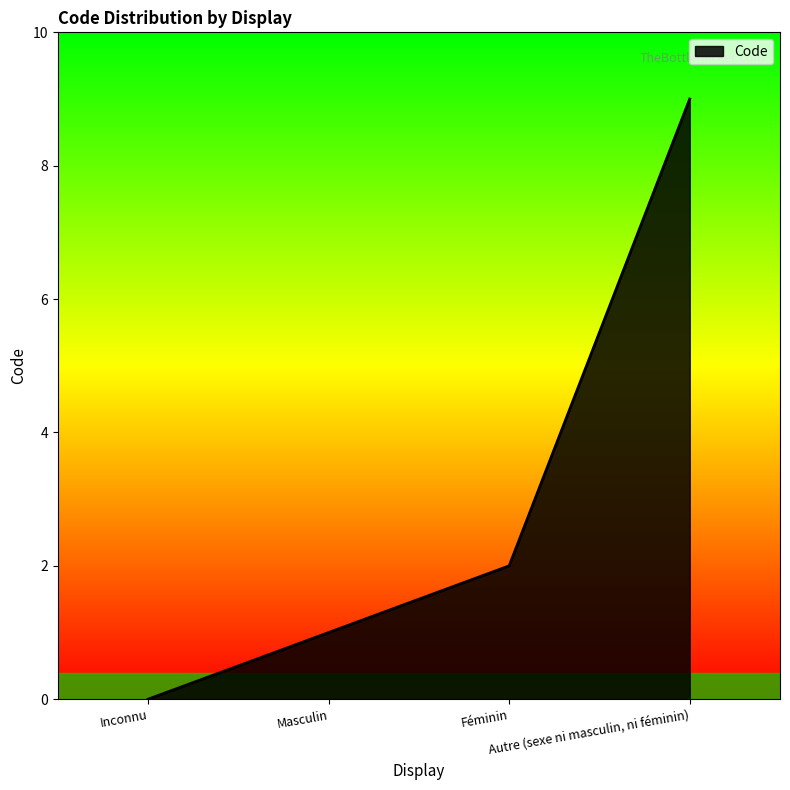

How many lines are shown in the chart?

1